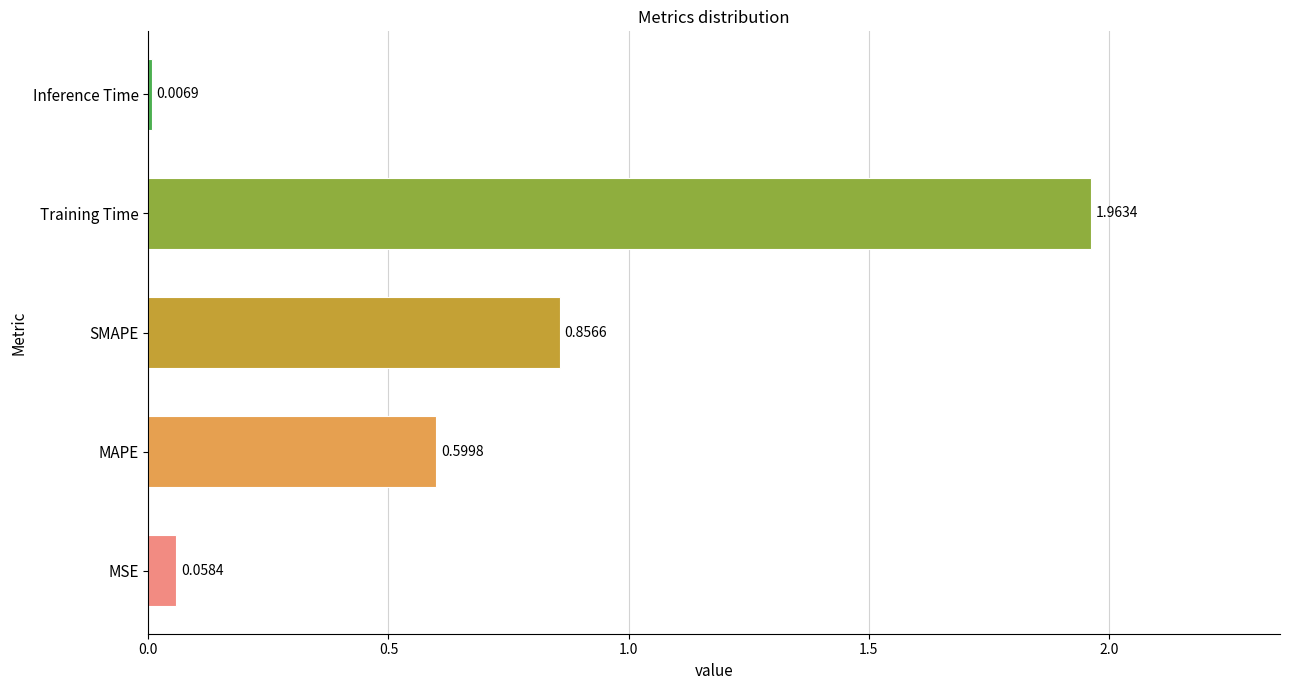

What is the change in value from SMAPE to Inference Time?

-0.8